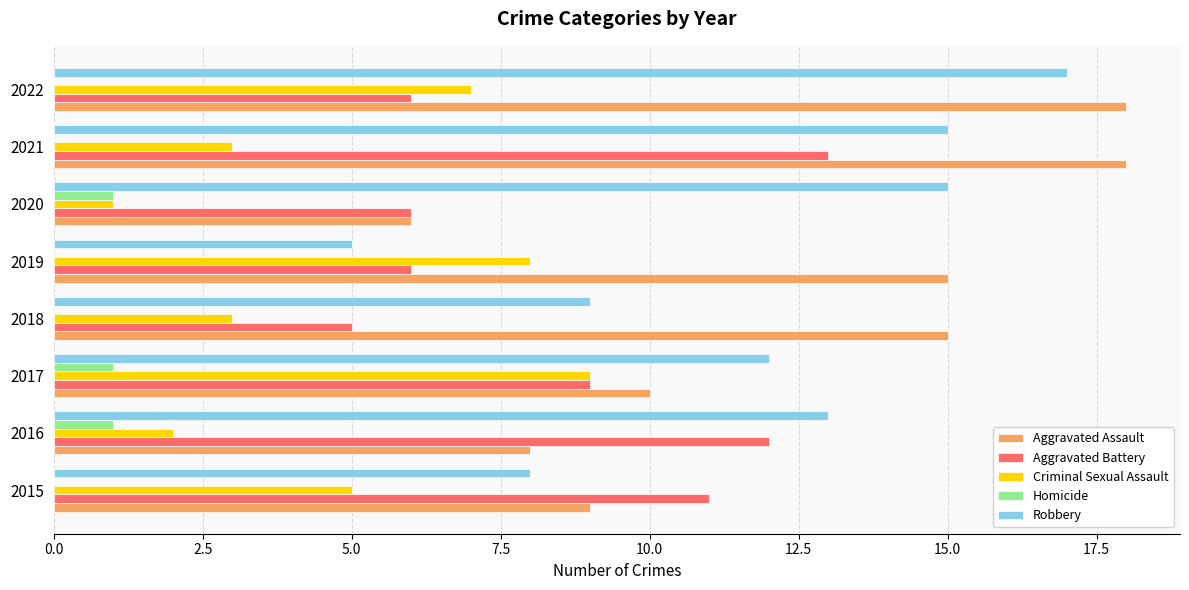

How many series are shown in this chart?

5